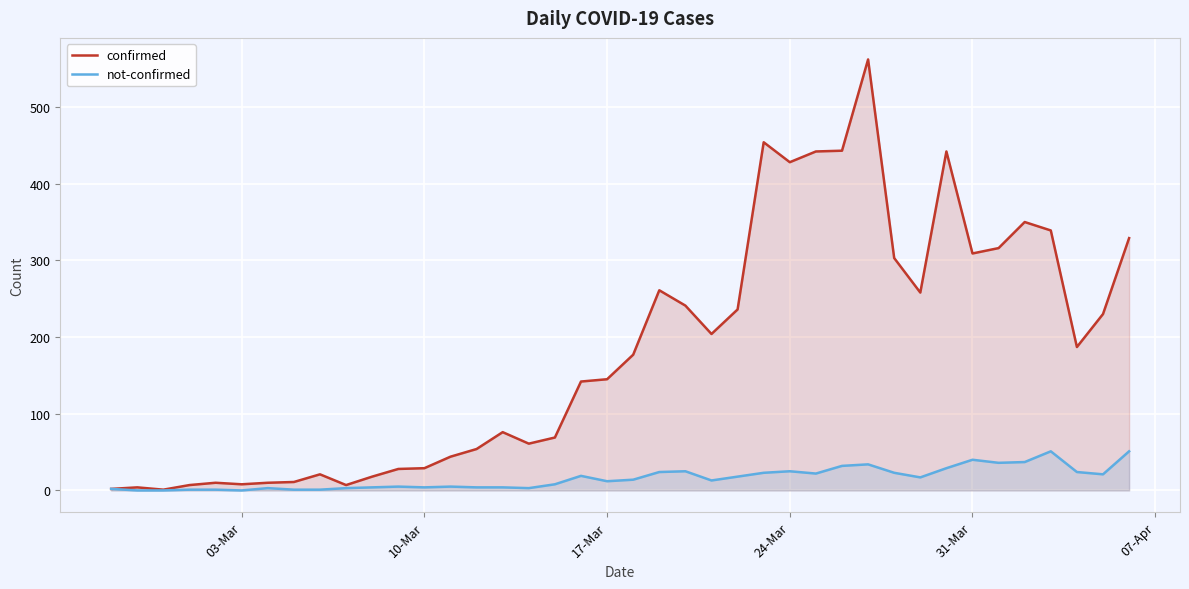

List the series in order of their peak value, highest first.

confirmed, not-confirmed